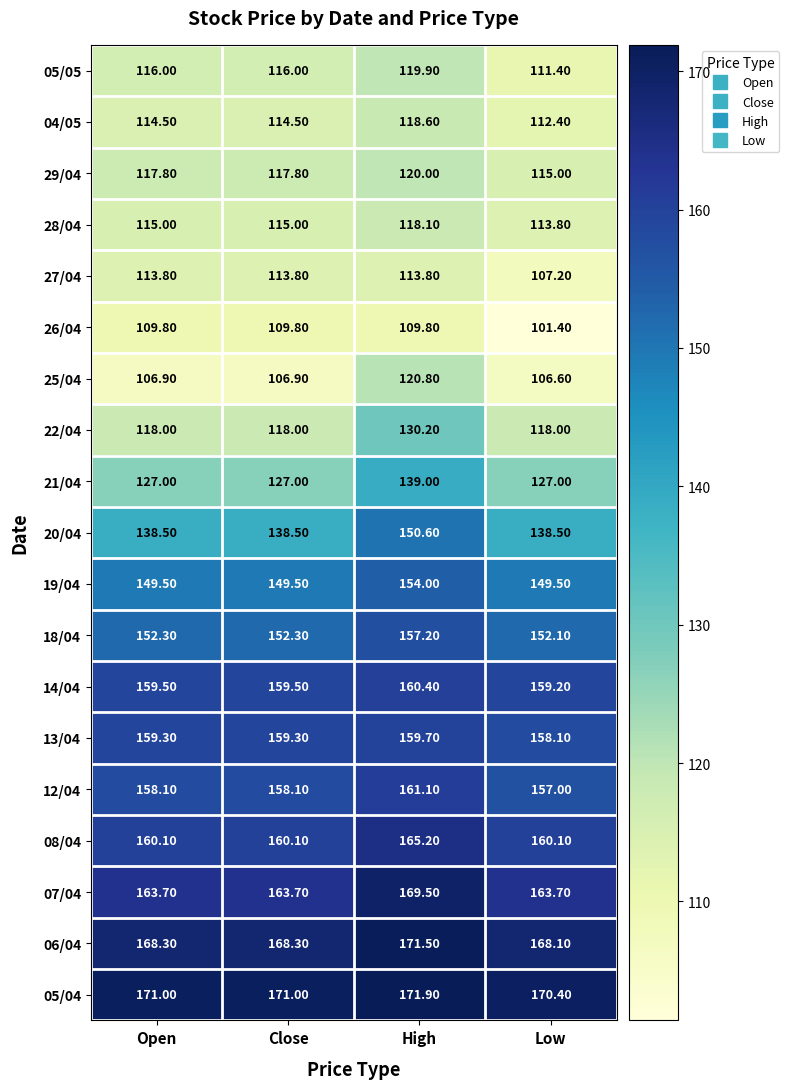

Which series has the largest total across all categories?

05/04